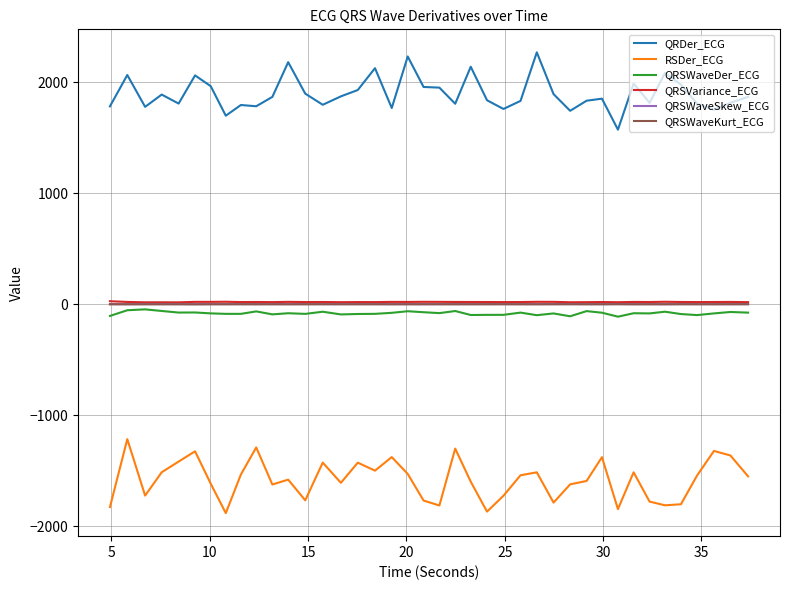

Which series has the largest total across all categories?

QRDer_ECG